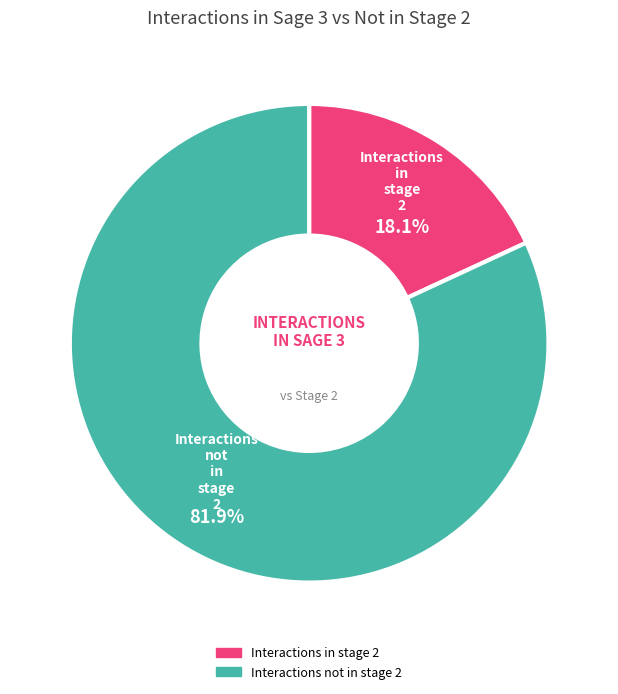

To the nearest percent, what portion does Interactions in stage 2 represent?

18%